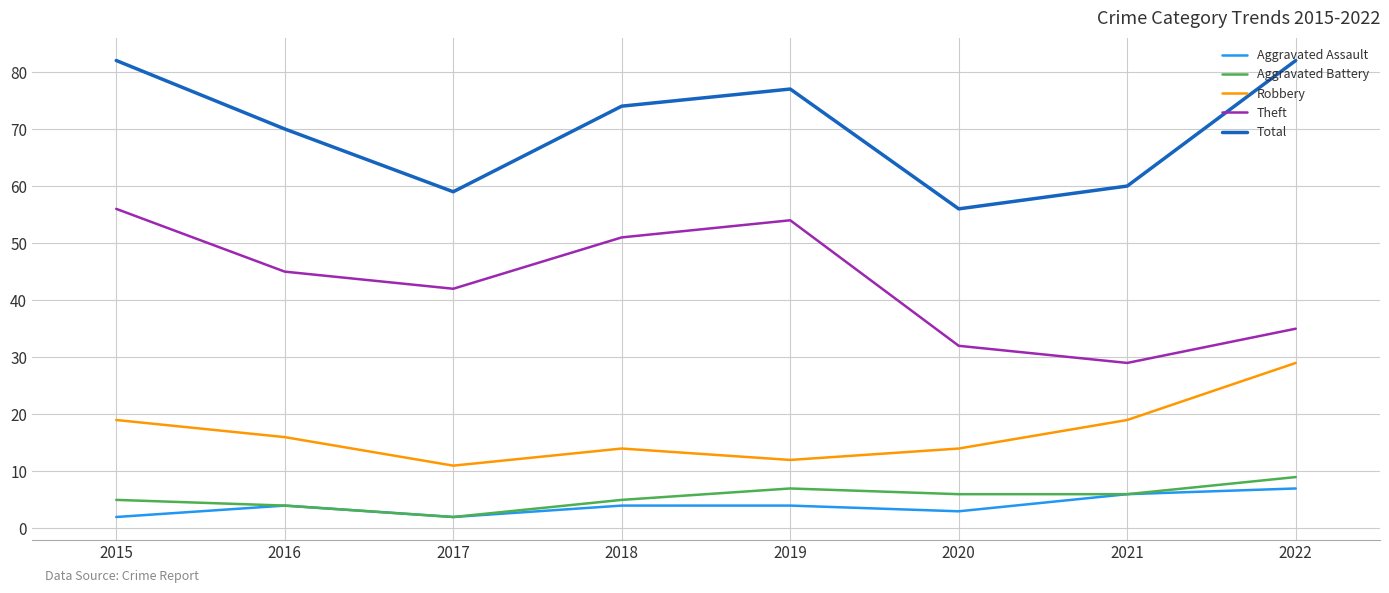

What is the sum of all Theft values?

344